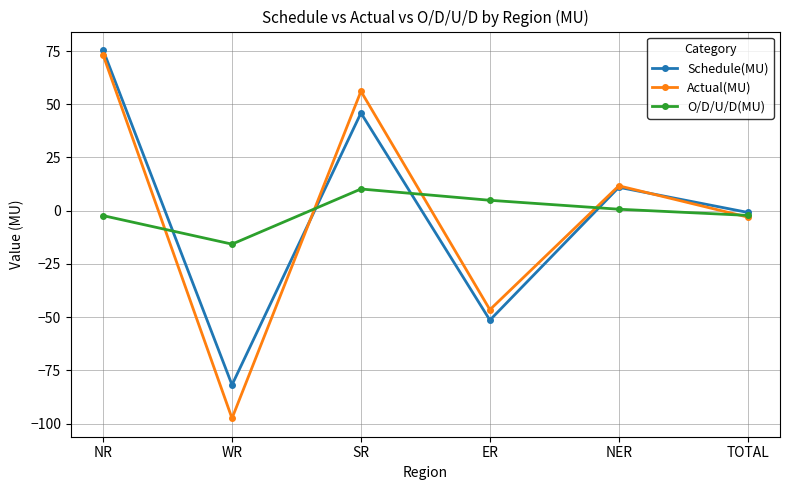

What is the sum of all Actual(MU) values?

-6.0